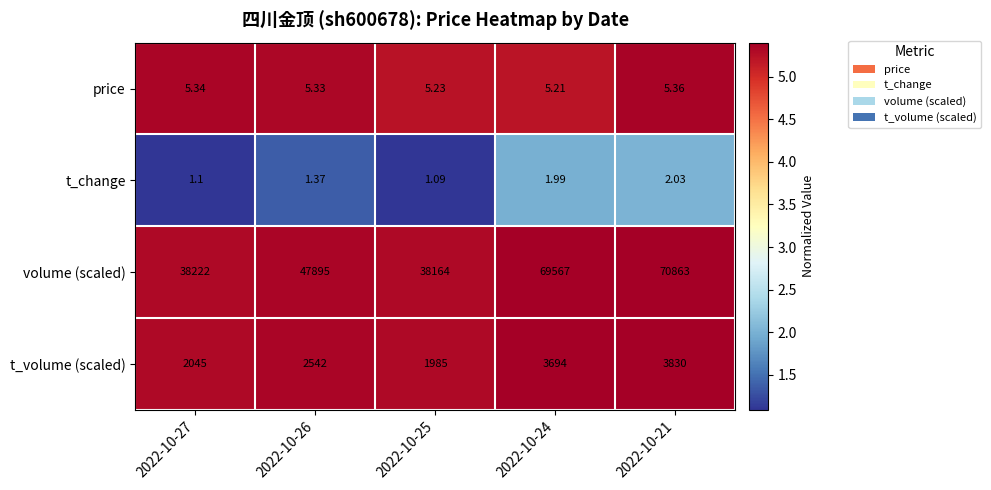

Which category has the lowest value across all series?

2022-10-25